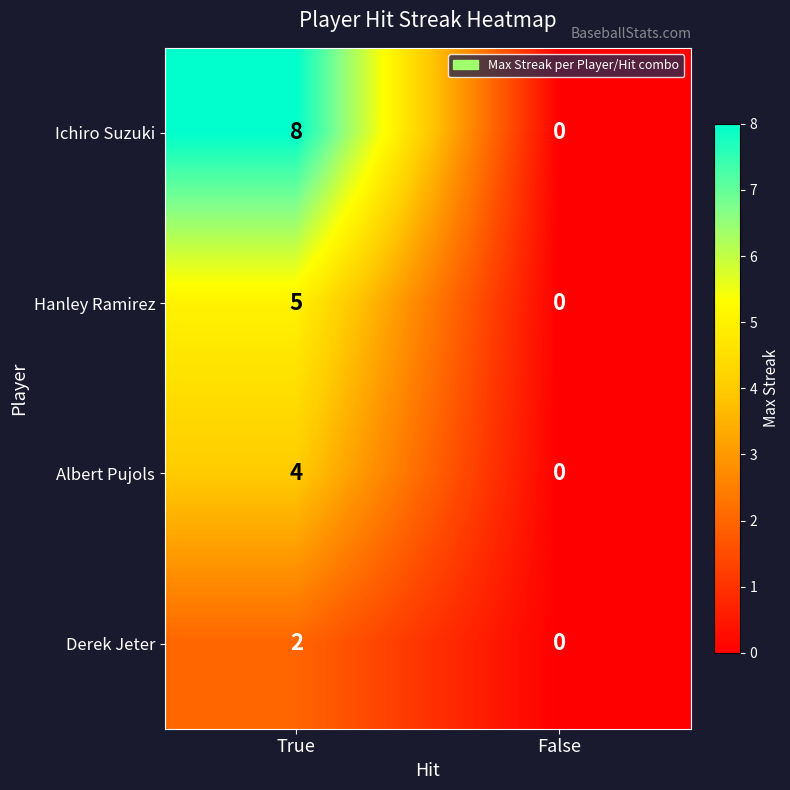

The value of Albert Pujols at True is 3. True or false?

False